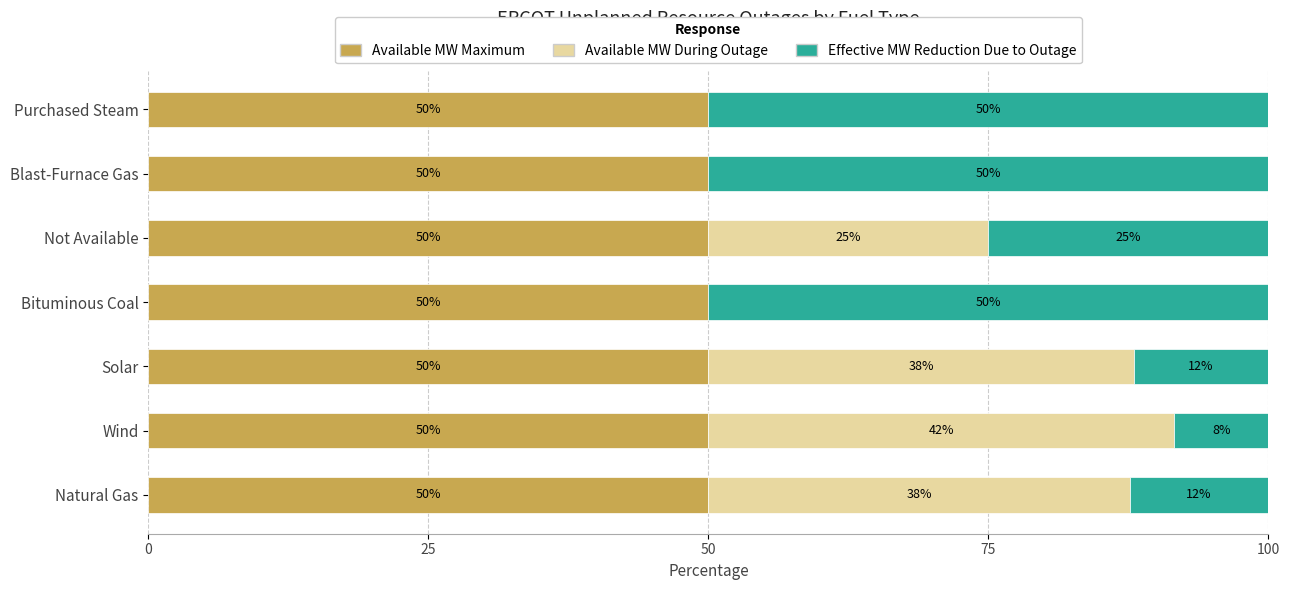

What is the total value across all series at Bituminous Coal?

100.0